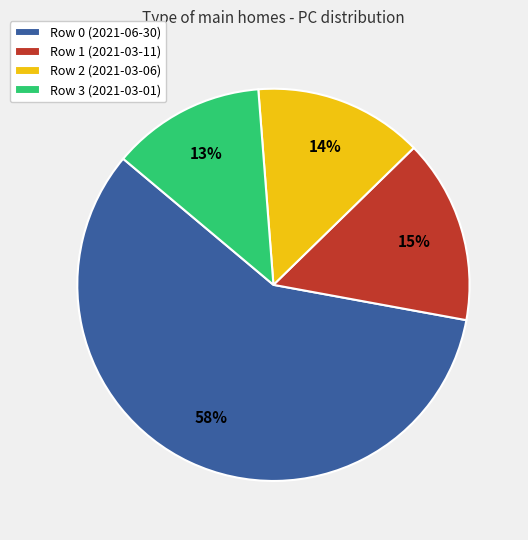

Does any single category account for the majority?

Yes